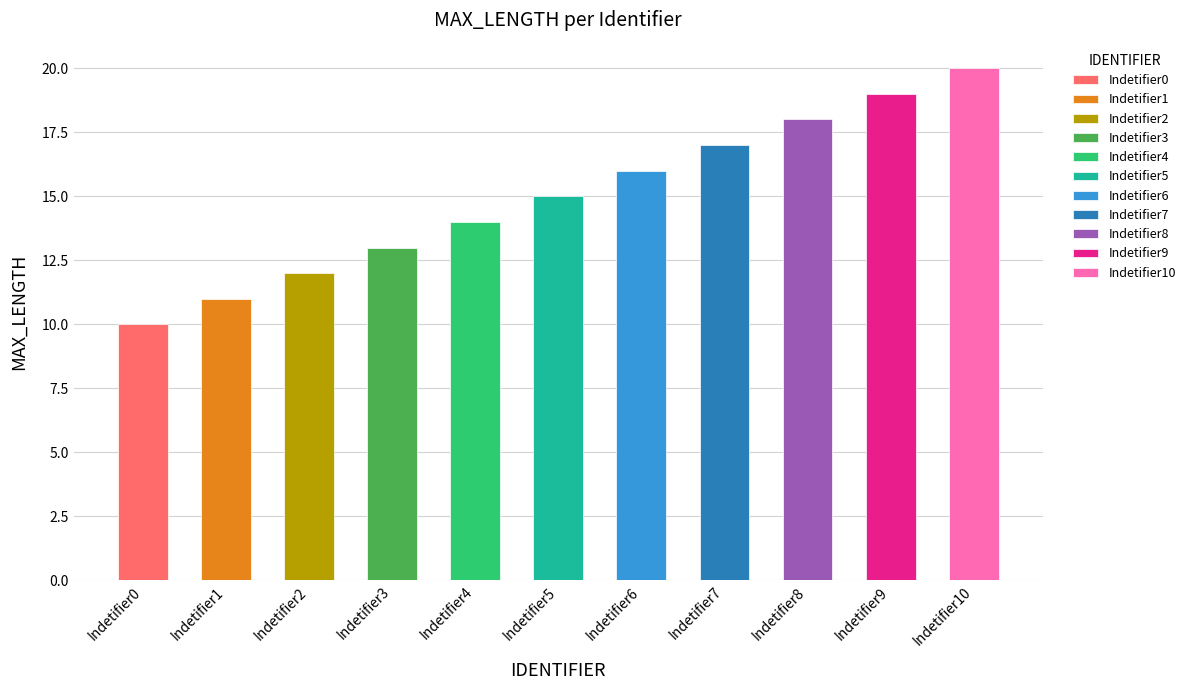

Is it true that the value at Indetifier1 is 4?

False